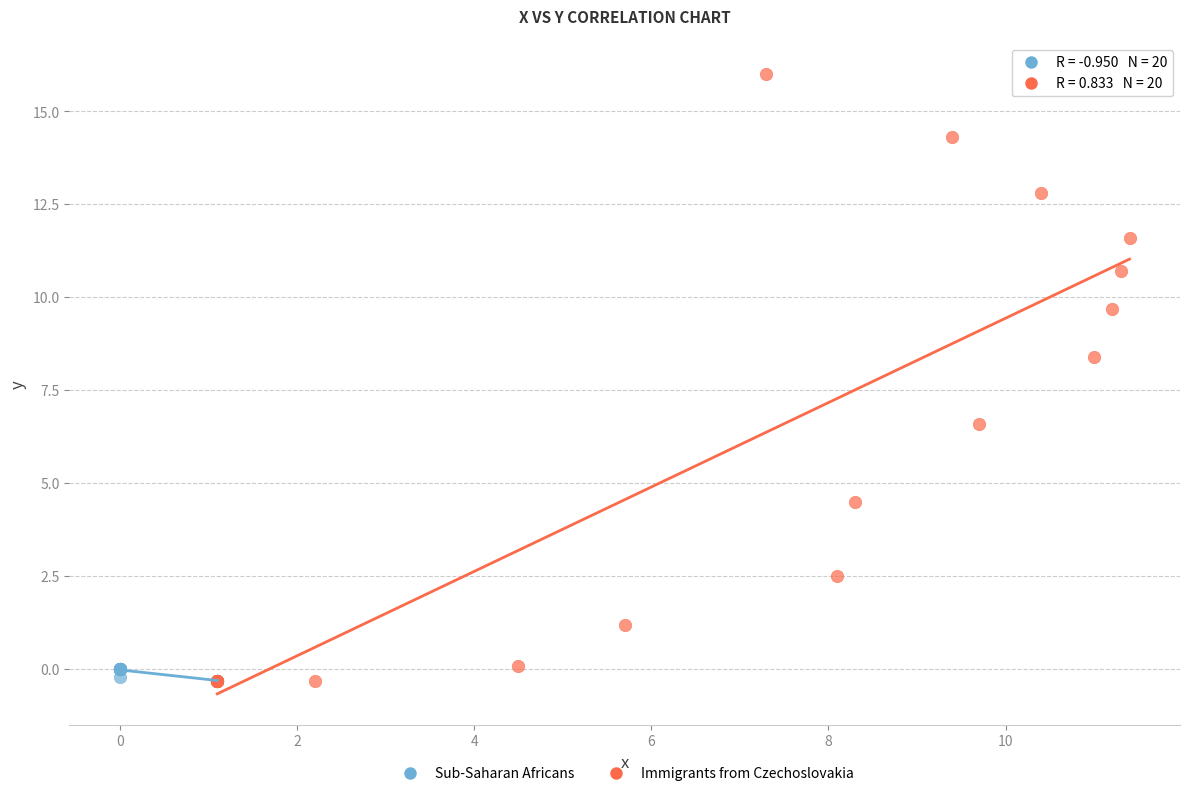

What are all the series names shown in the legend?

Sub-Saharan Africans, Immigrants from Czechoslovakia